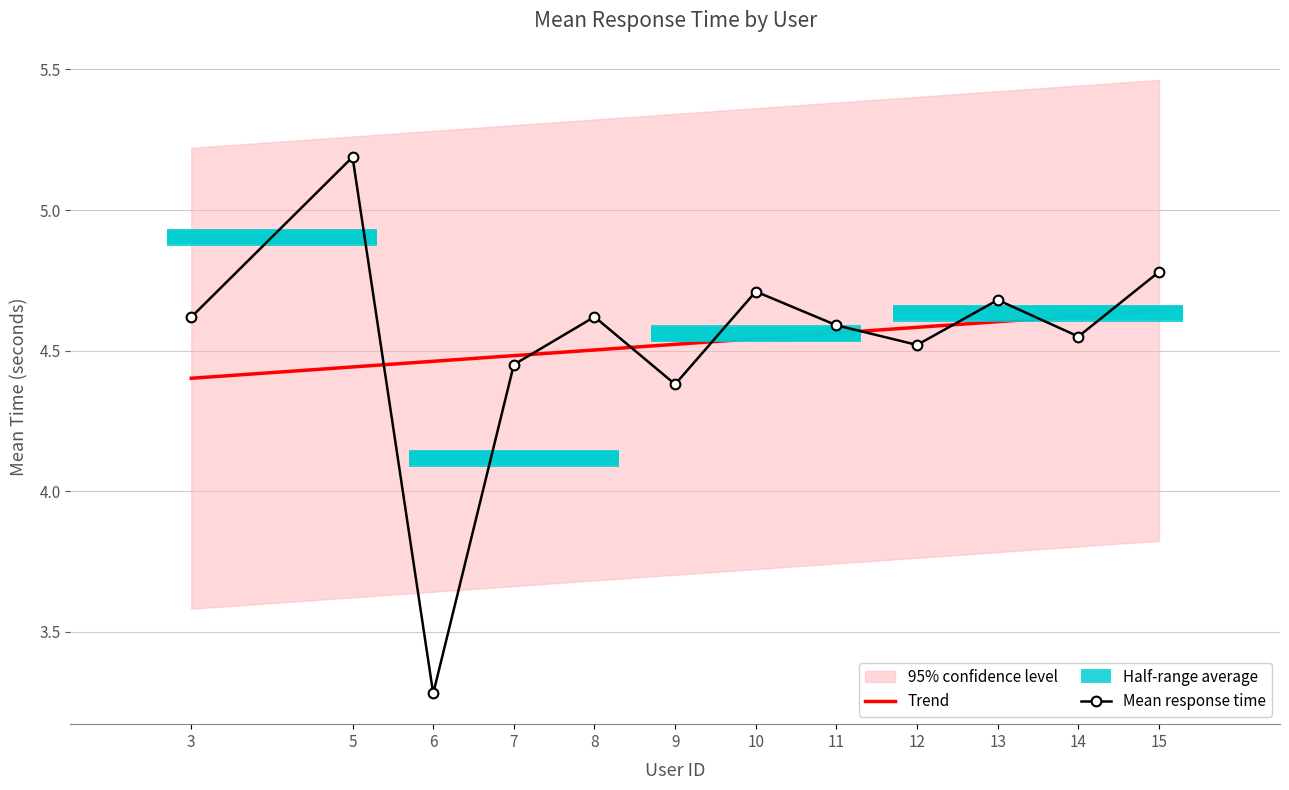

At which label is Mean response time closest to 4?

9